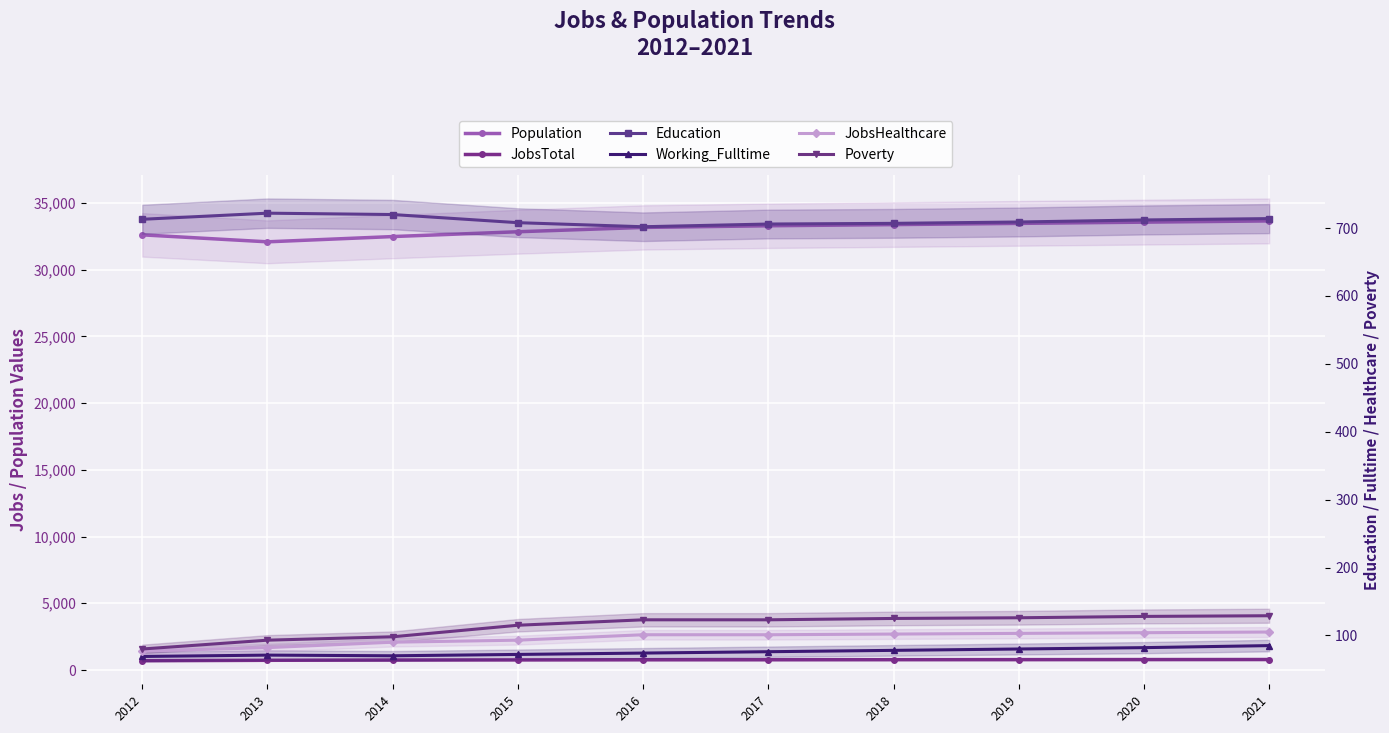

Which label corresponds to the smallest value in the chart?

2012